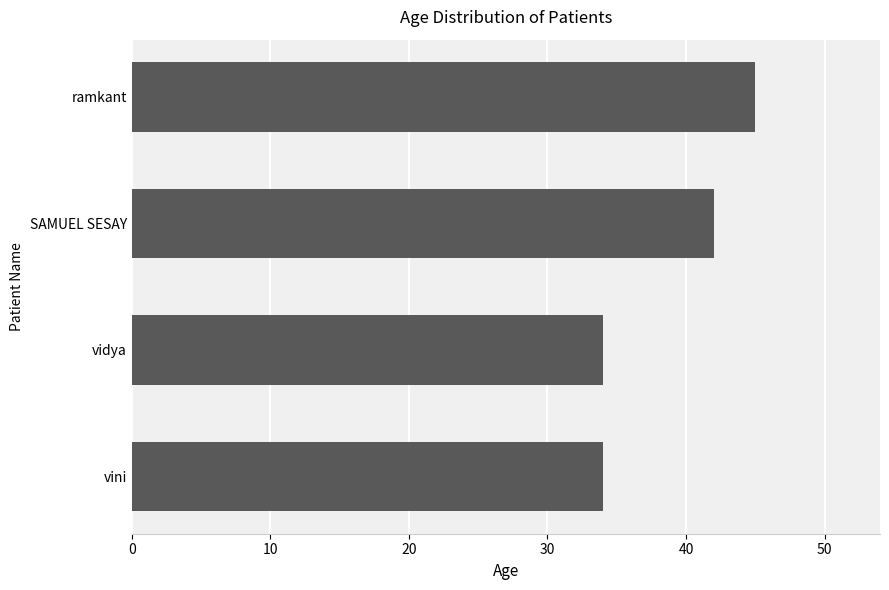

What is the sum of all values?

155